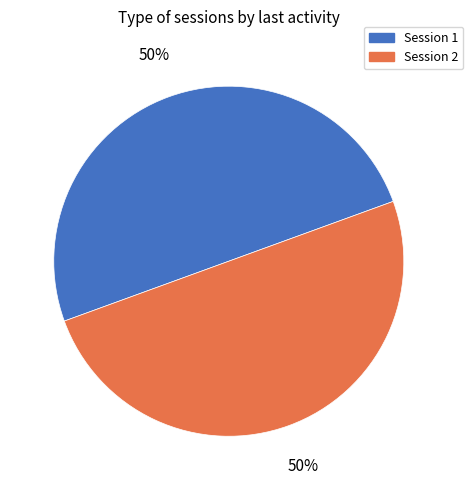

To the nearest percent, what is the average slice percentage?

50%